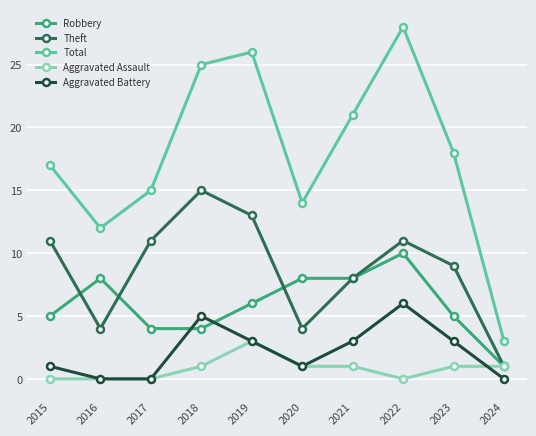

At which category is the sum across all series the highest?

2022